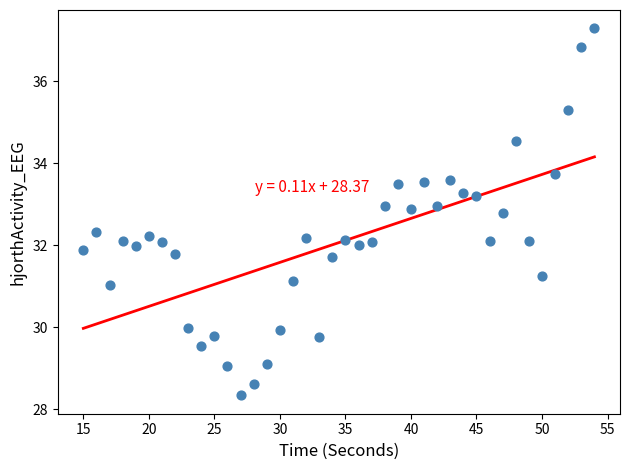

What is the range of Y values (max minus min)?

9.0